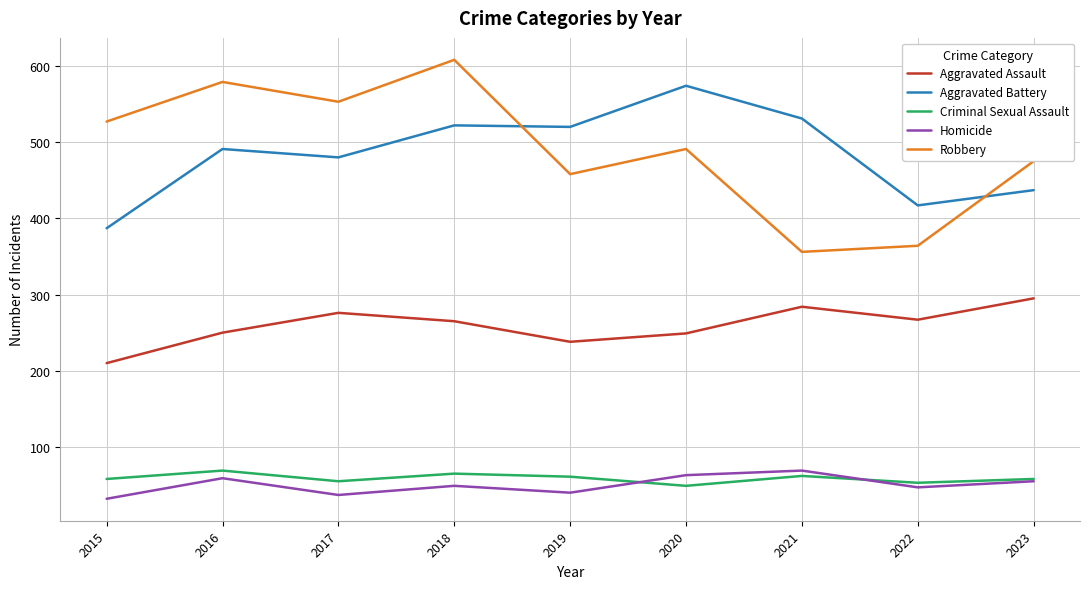

Which series changed the most between 2022 and 2023?

Robbery